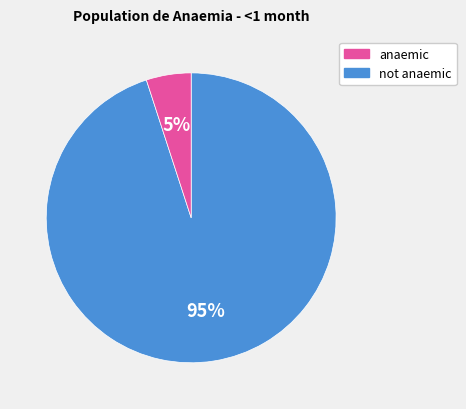

To the nearest percent, what is the difference between the largest and smallest slice percentages?

90%